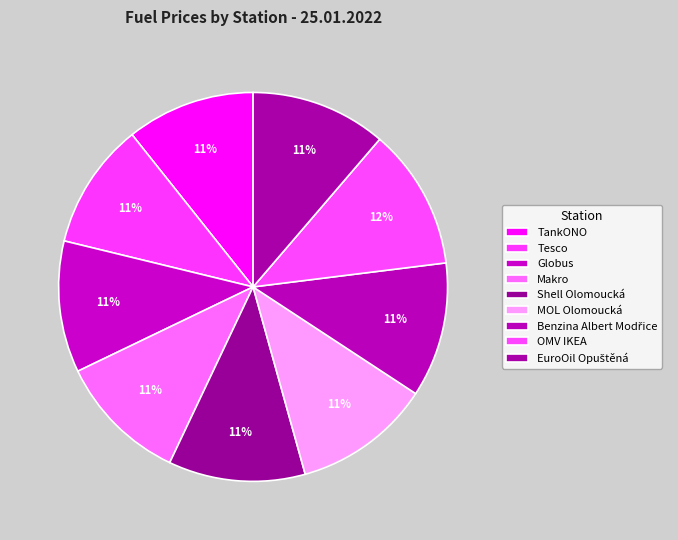

True or false: OMV IKEA accounts for 17% of the total.

False